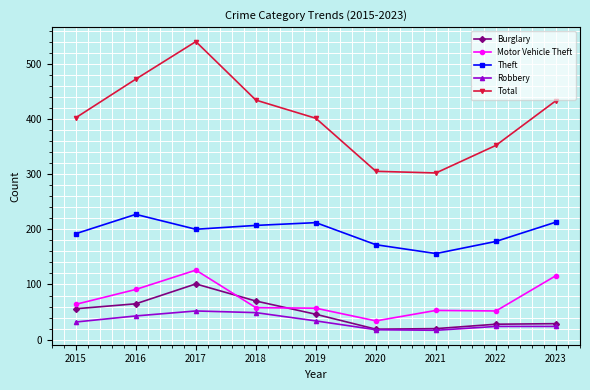

True or false: Theft has more than 0 points higher than both neighbors.

True